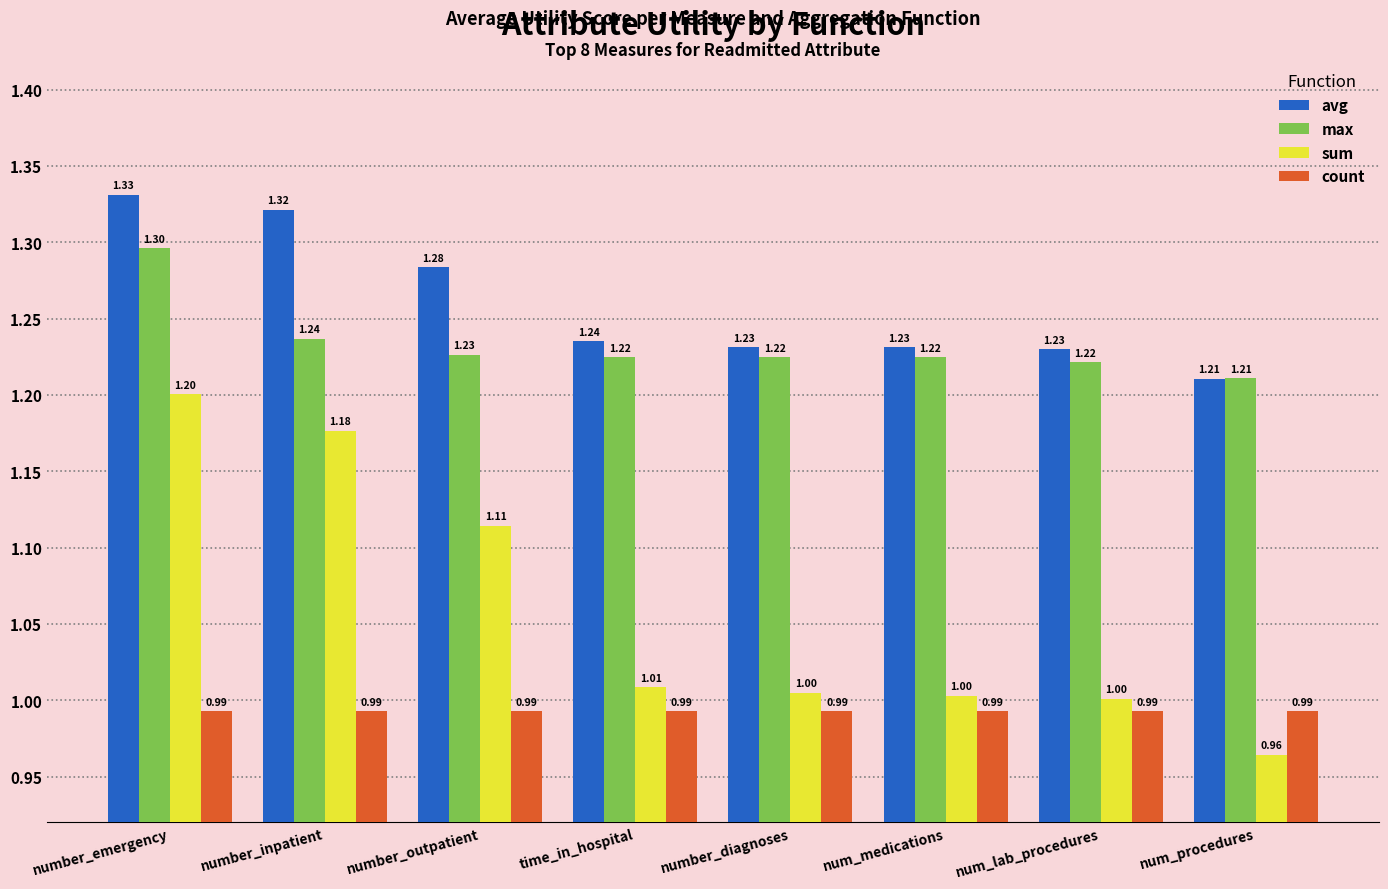

At number_diagnoses, list the series in order from smallest to largest.

count, sum, max, avg